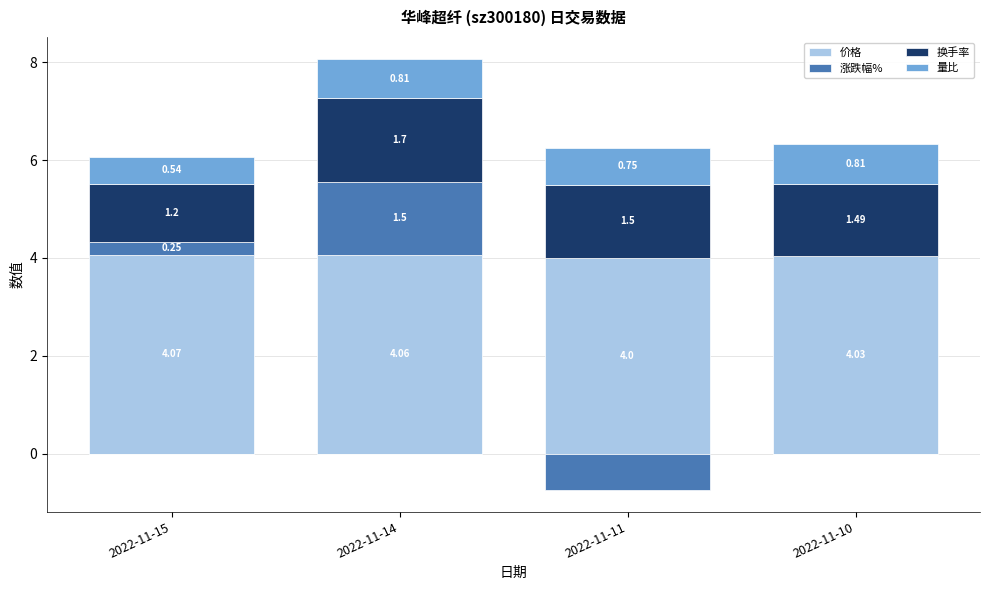

Count the number of categories in the chart.

4